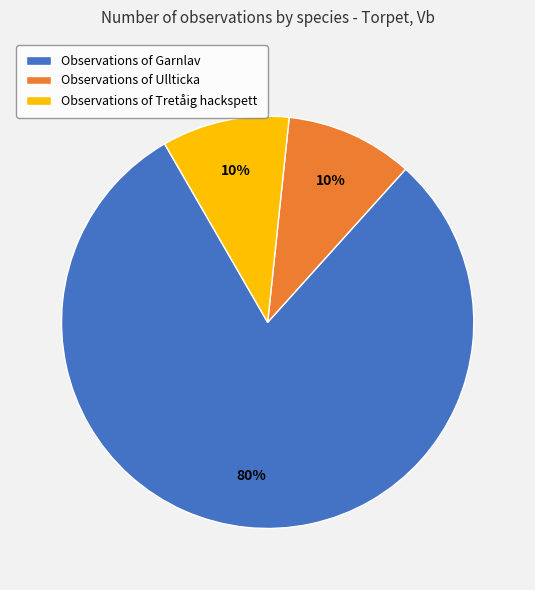

How many slices are in this pie chart?

3